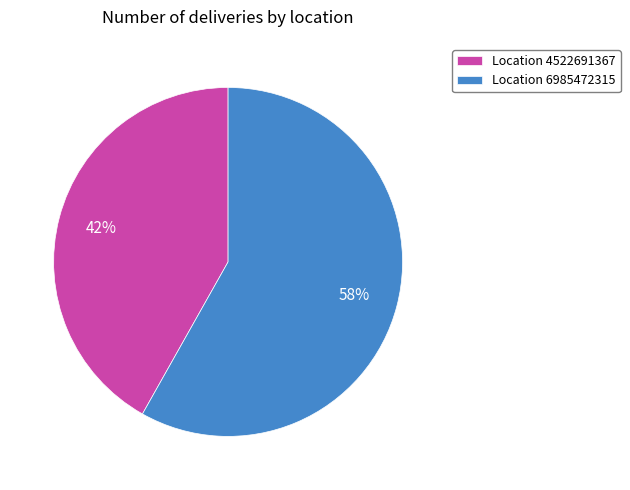

To the nearest percent, what is the average slice percentage?

50%